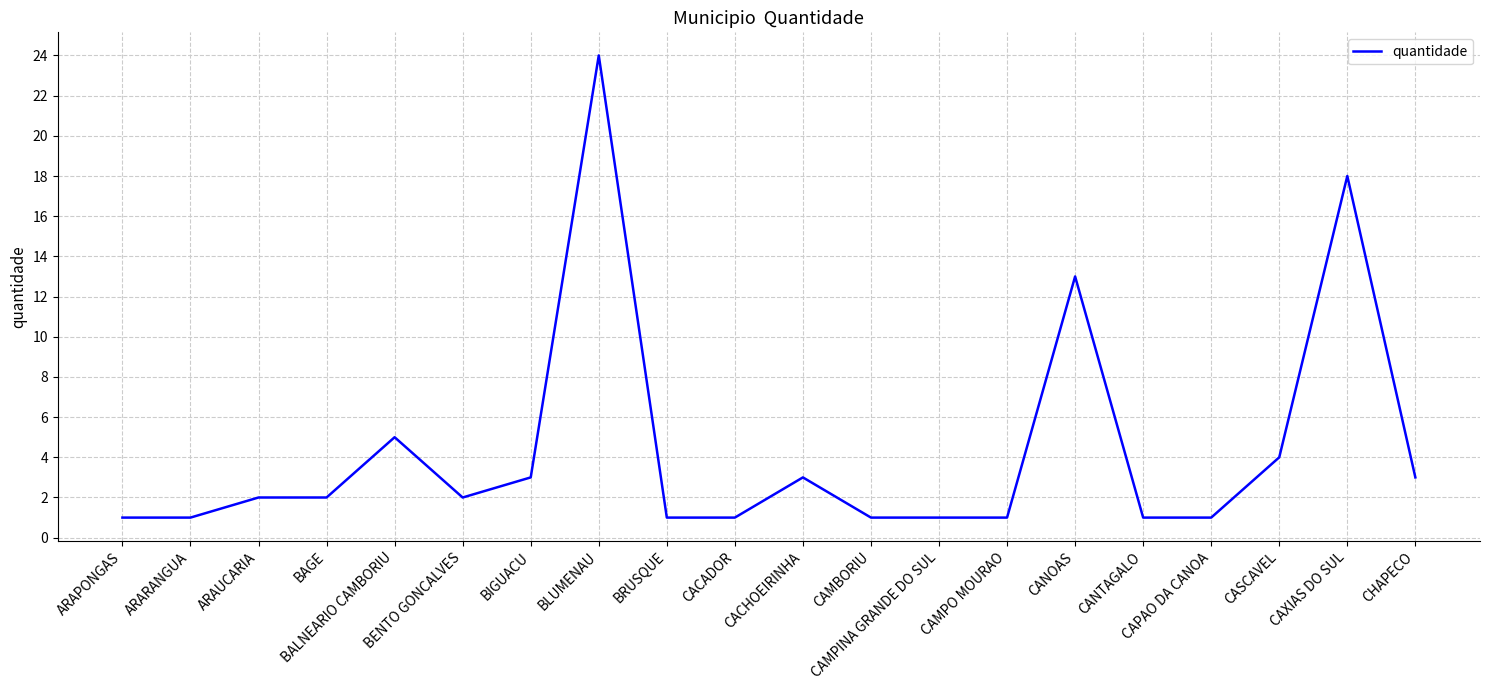

What is the maximum value shown in the chart?

24